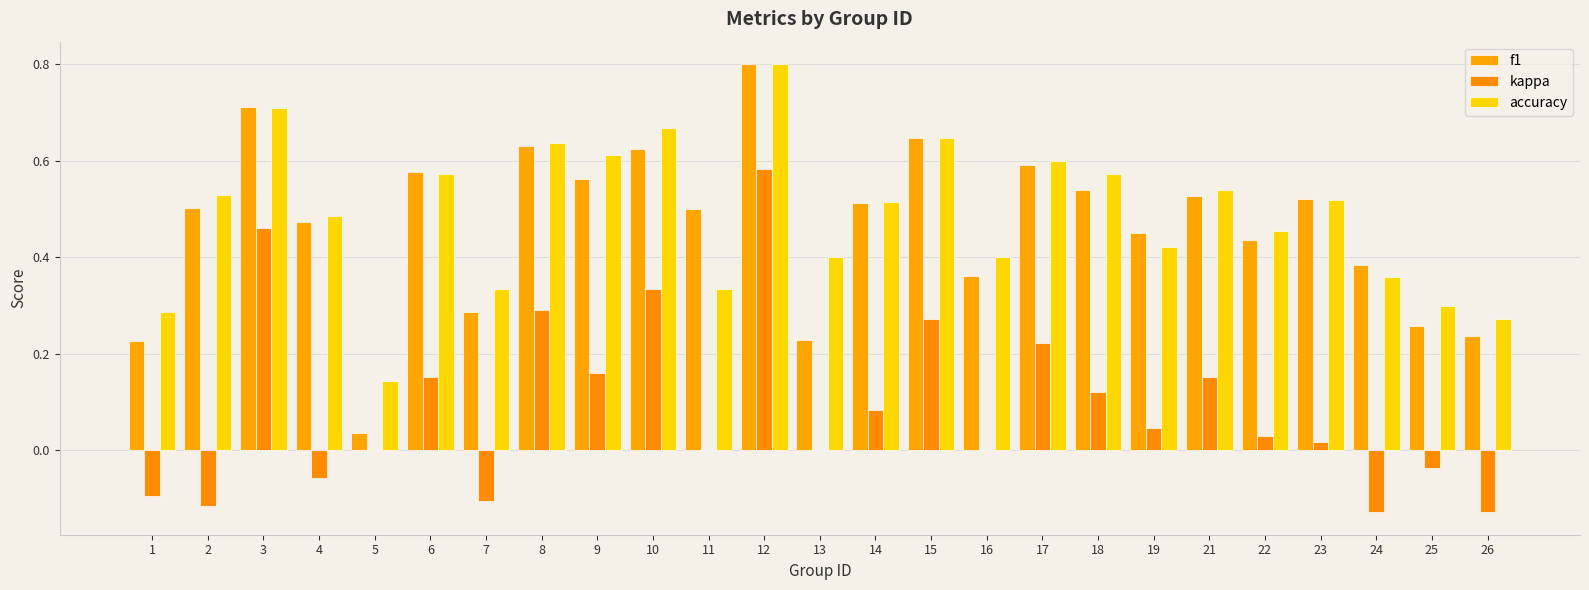

What is the sum of all f1 values?

11.6